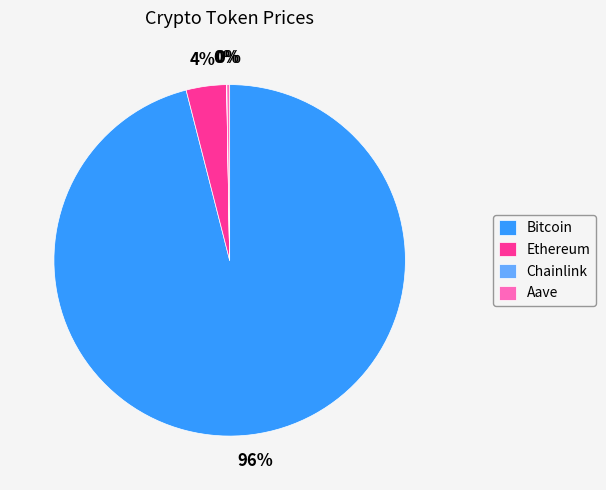

Which has a higher value, Ethereum or Bitcoin?

Bitcoin